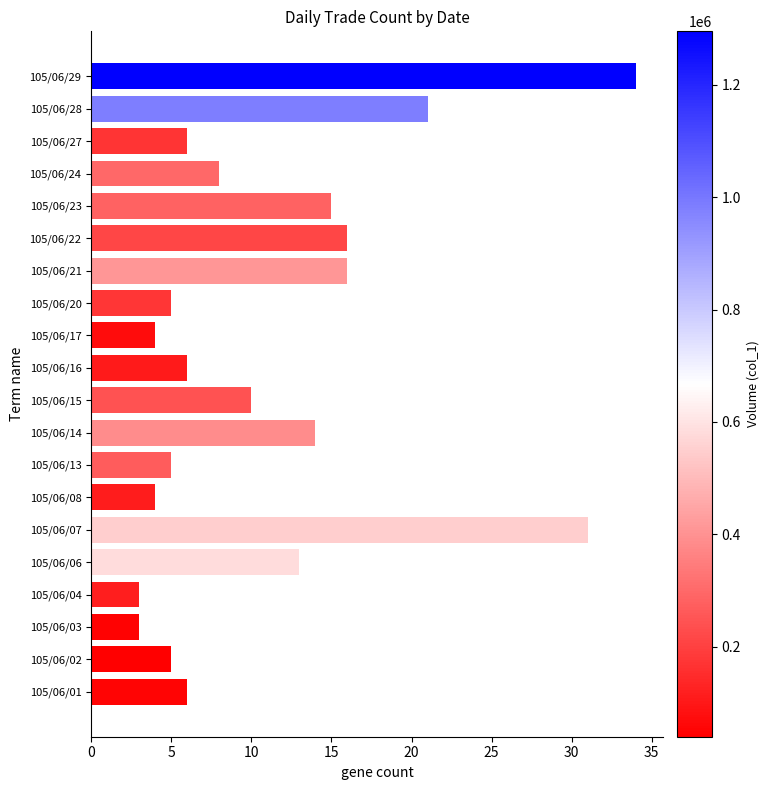

At which category does the chart reach its peak across all series?

105/06/29